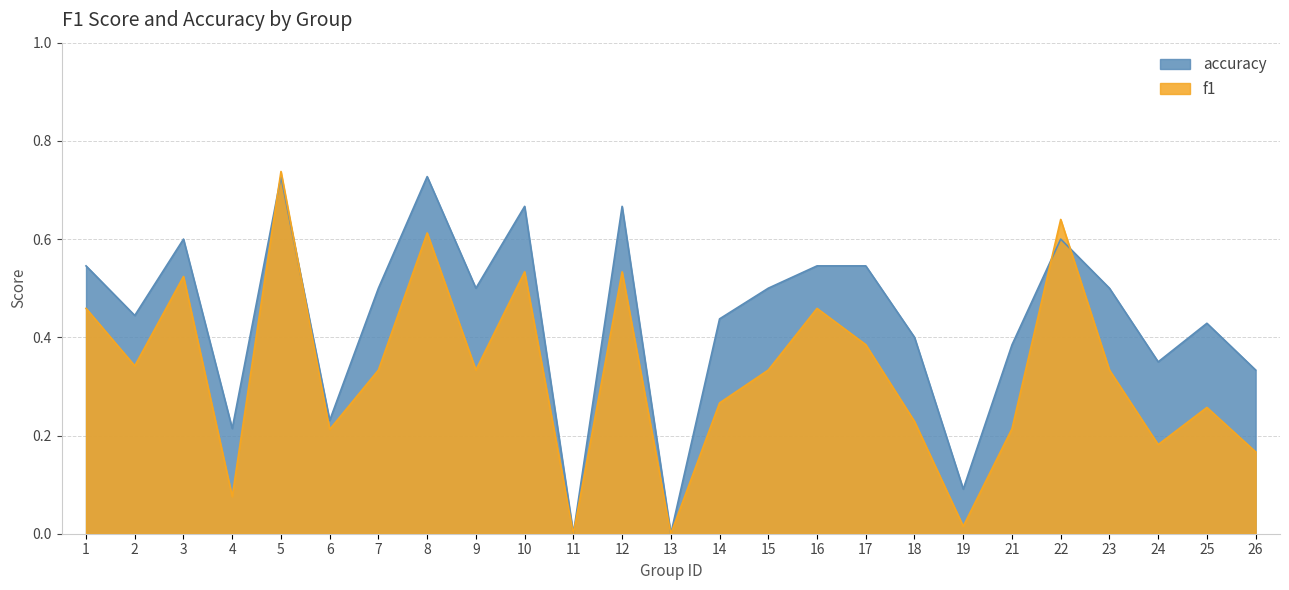

What is the difference between the maximum and minimum values in the accuracy series?

0.7